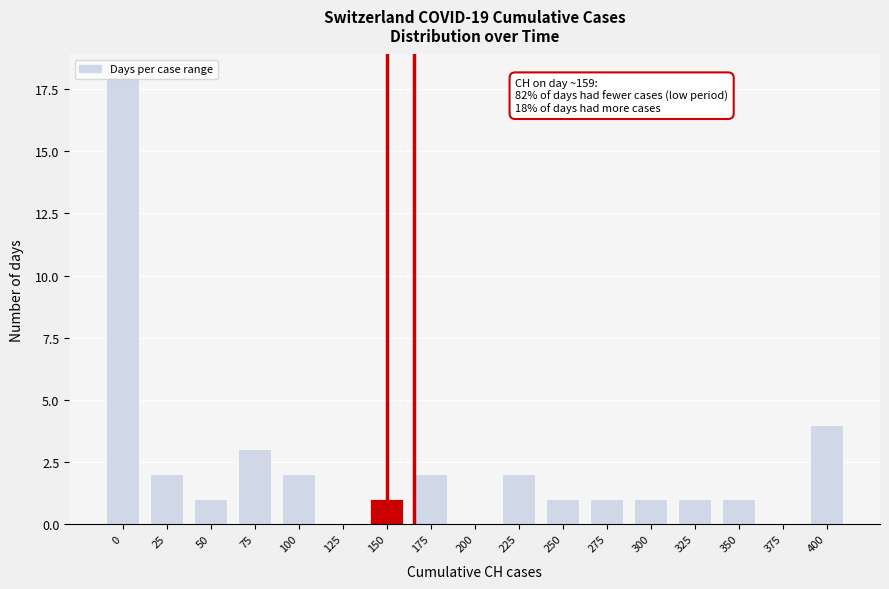

Where is the data nearest to the value 9?

400